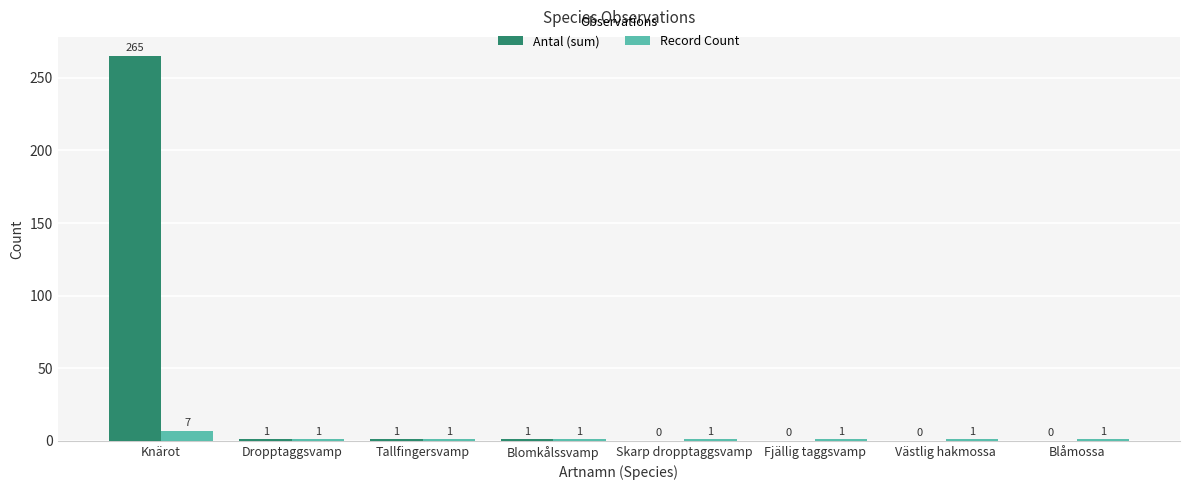

What is the sum of all Record Count values?

14